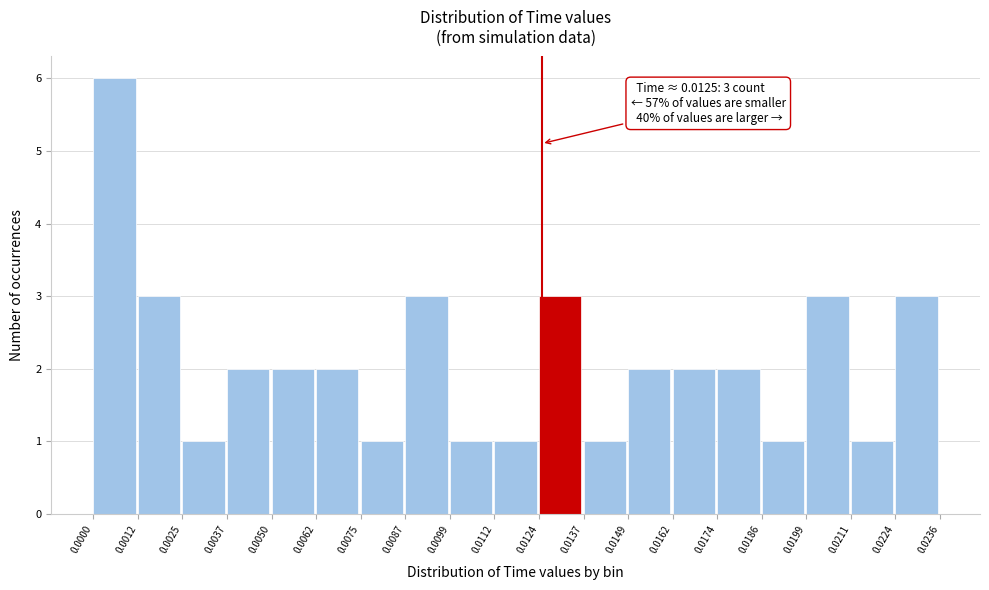

Which range on the x-axis has the tallest bar?

0.0000 to 0.0012